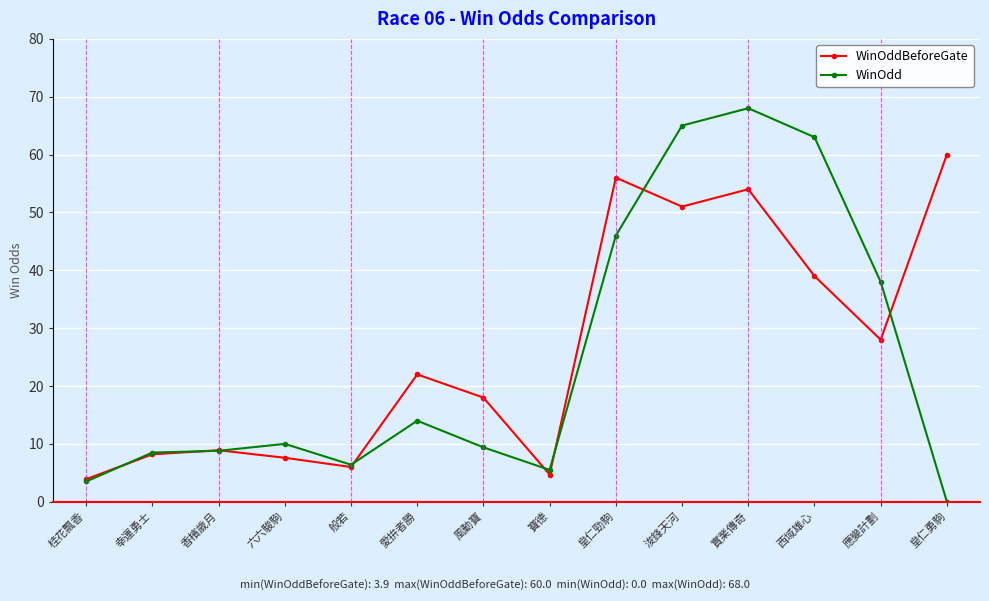

True or false: WinOddBeforeGate has more than 1 interior local peaks.

True